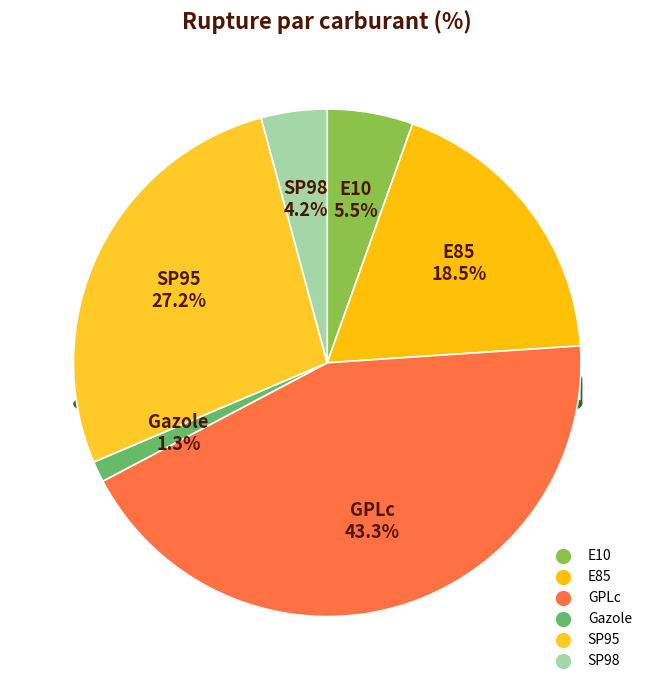

To the nearest percent, what is the difference between the largest and smallest slice percentages?

42%